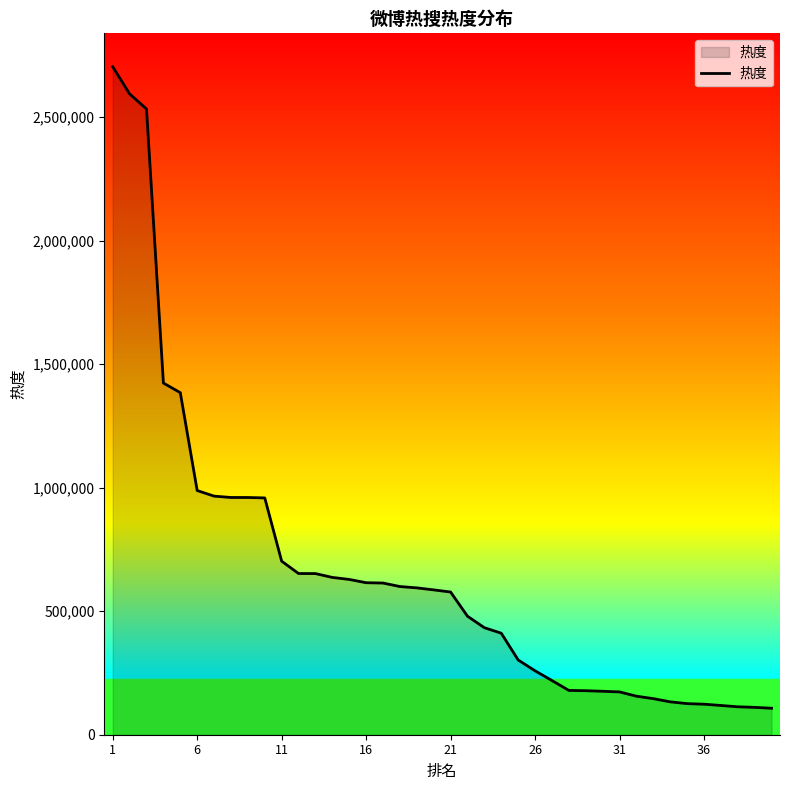

What is the difference between the maximum and minimum values?

2596377